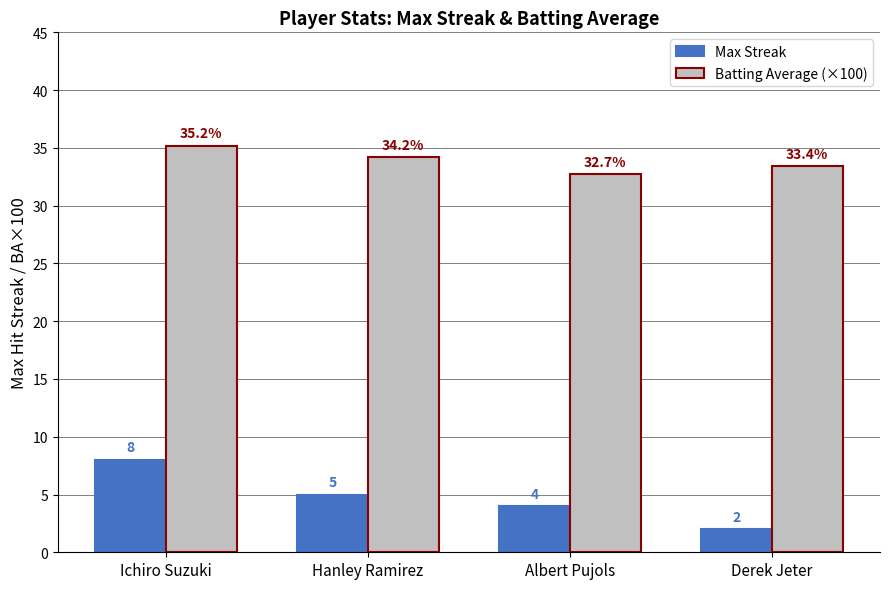

Are the bars horizontal?

No